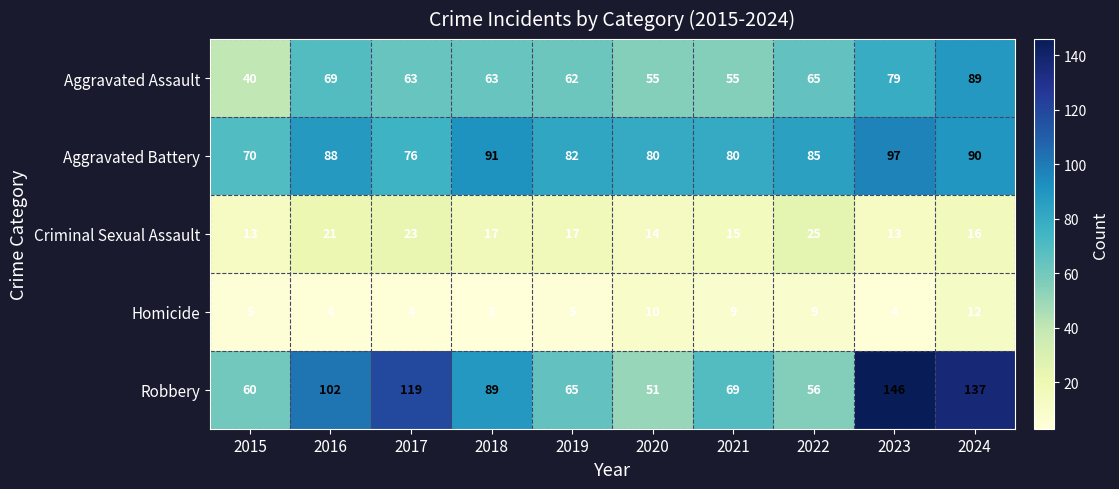

What is the average value of the Aggravated Battery series?

84